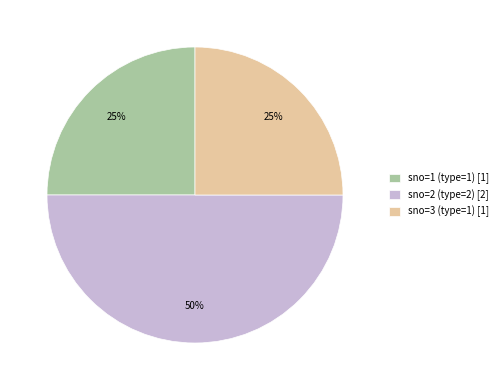

Does sno=3 (type=1) [1] represent more than half of the total?

No